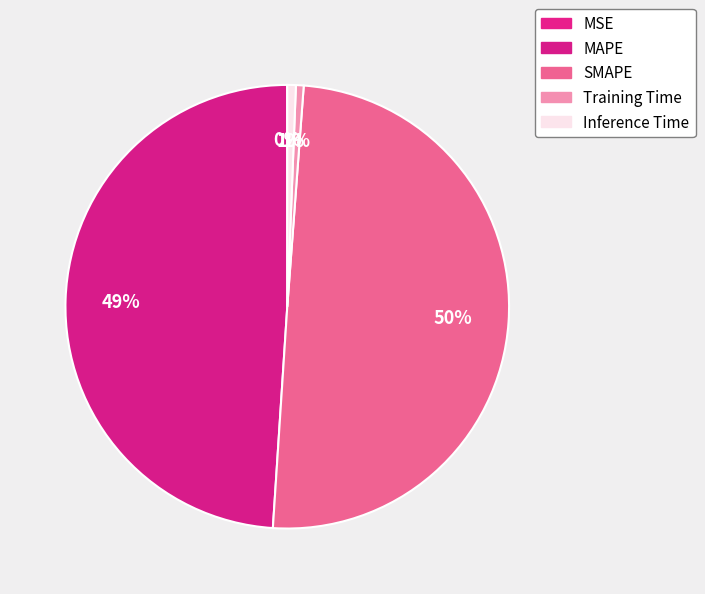

What is the total percentage of Inference Time and SMAPE?

50.5%